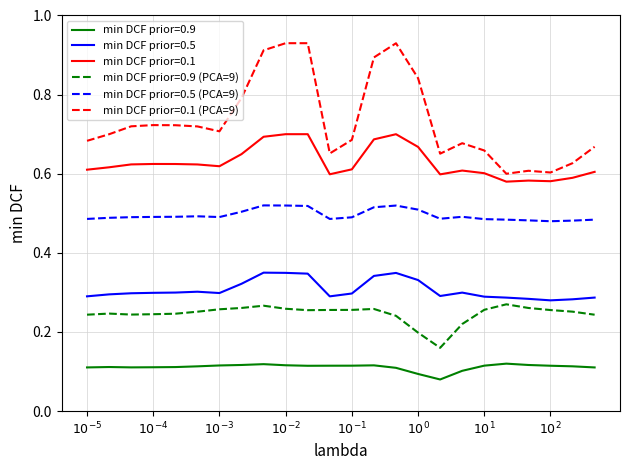

True or false: min DCF prior=0.5 (PCA=9) and min DCF prior=0.1 (PCA=9) cross at least once.

False